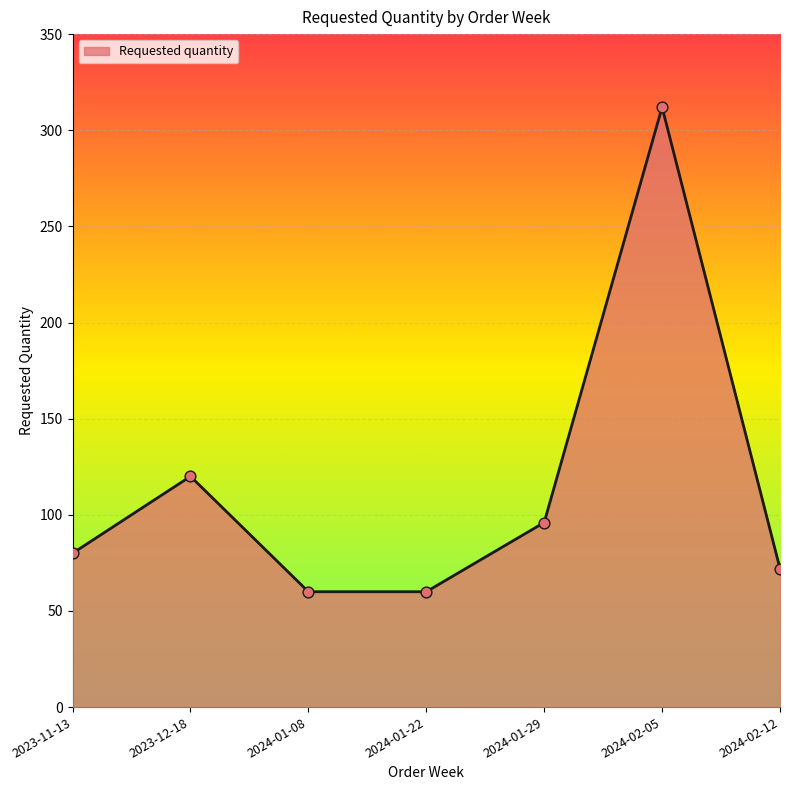

Approximately how many times larger is the value at 2023-11-13 compared to 2024-01-08?

1.3